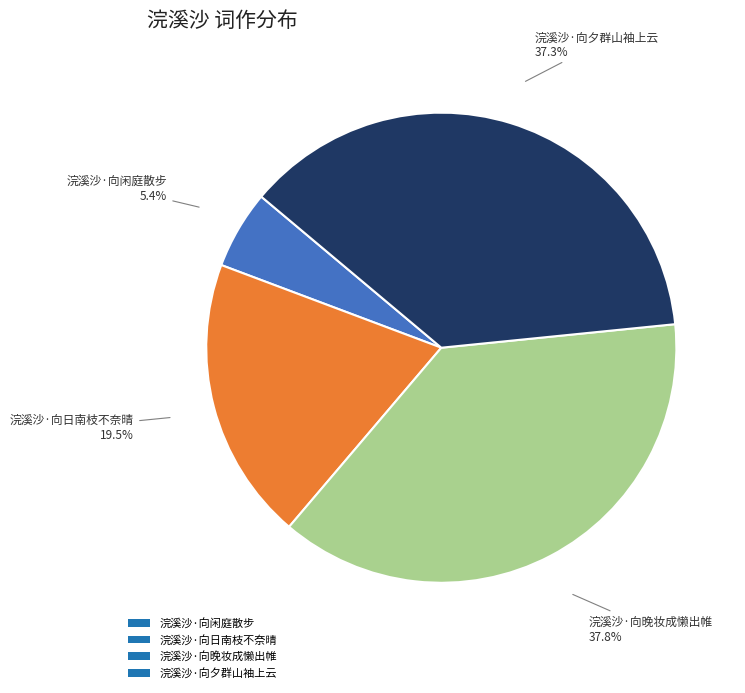

To the nearest percent, what is the difference between the largest and smallest slice percentages?

32%